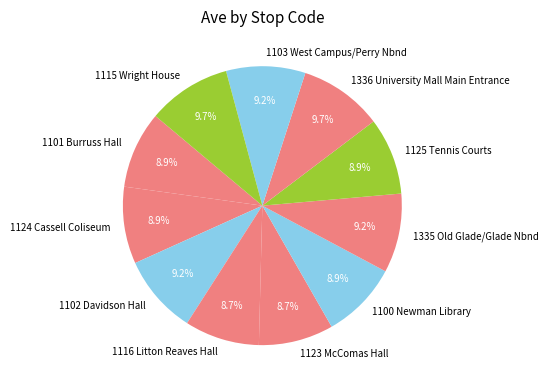

Which has a higher value, 1115 Wright House or 1116 Litton Reaves Hall?

1115 Wright House